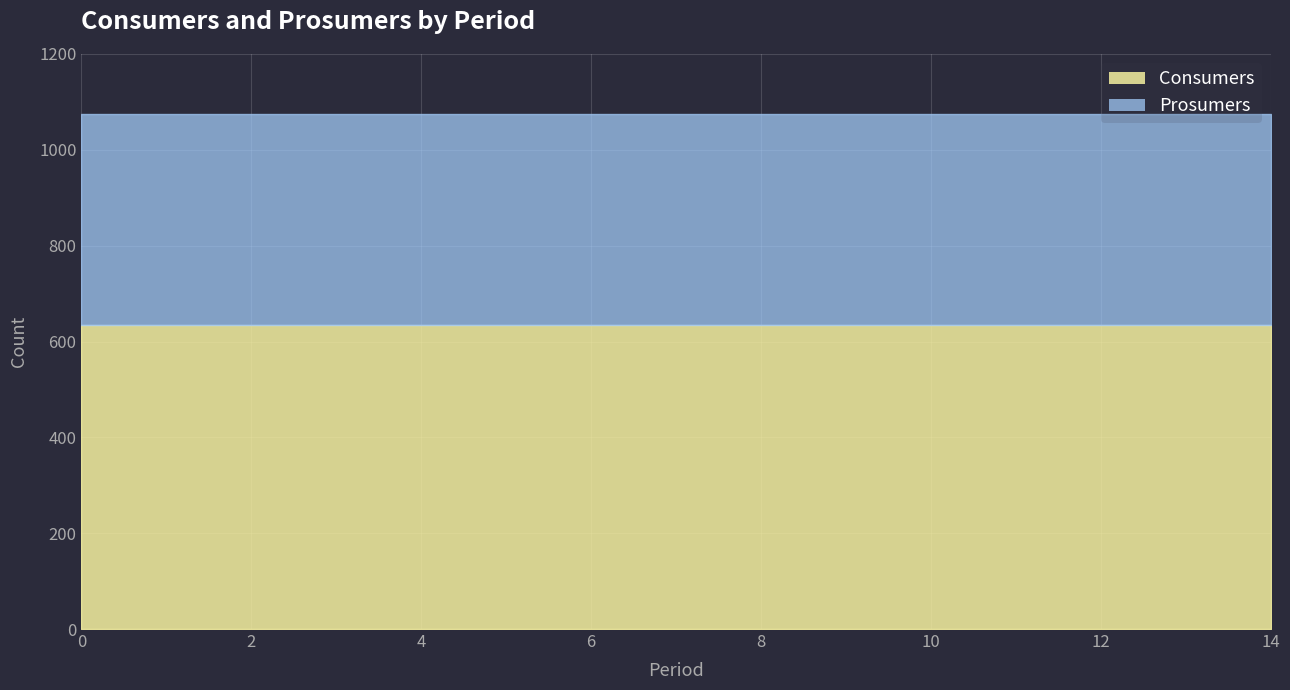

What is the difference between the highest and lowest values at 7?

195